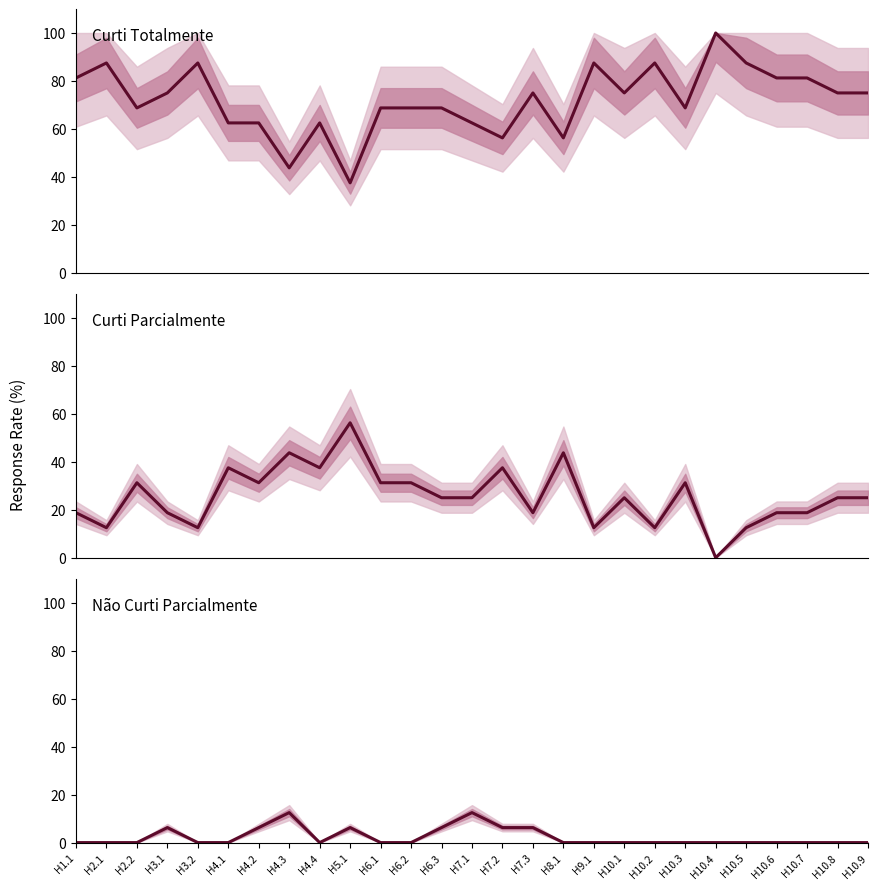

Which has a higher value, H6.1 or H10.1?

H10.1